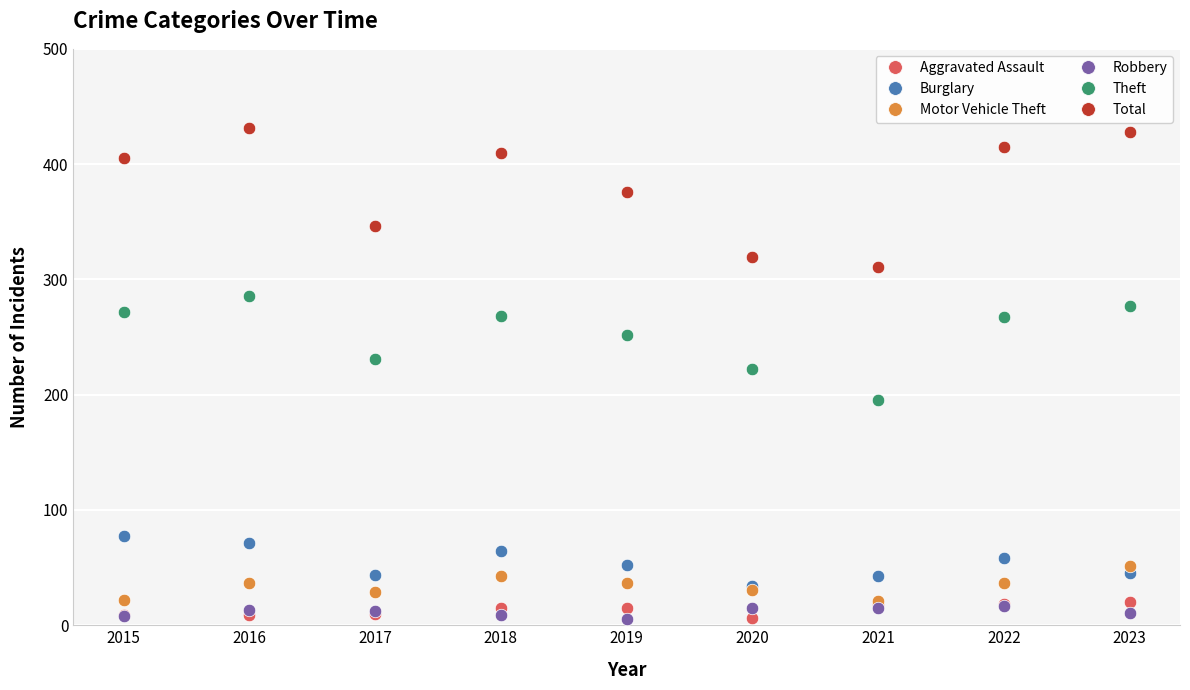

Which series has the largest range (max minus min)?

Total